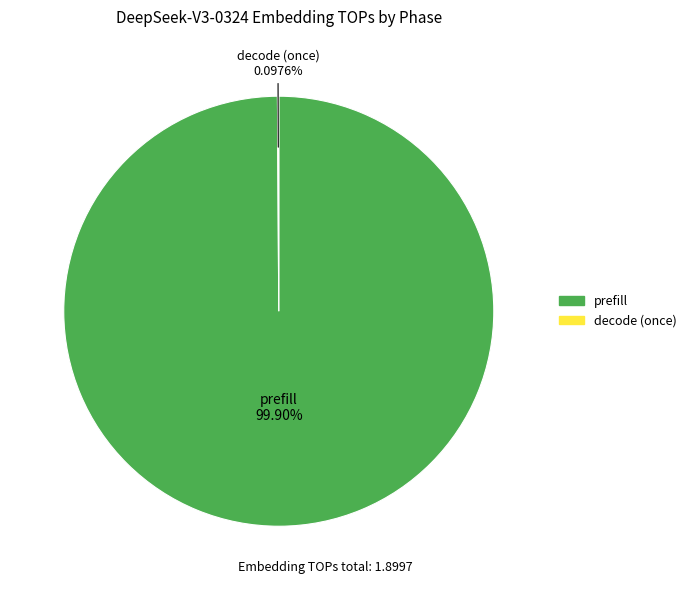

Which category has the biggest portion of the pie?

prefill